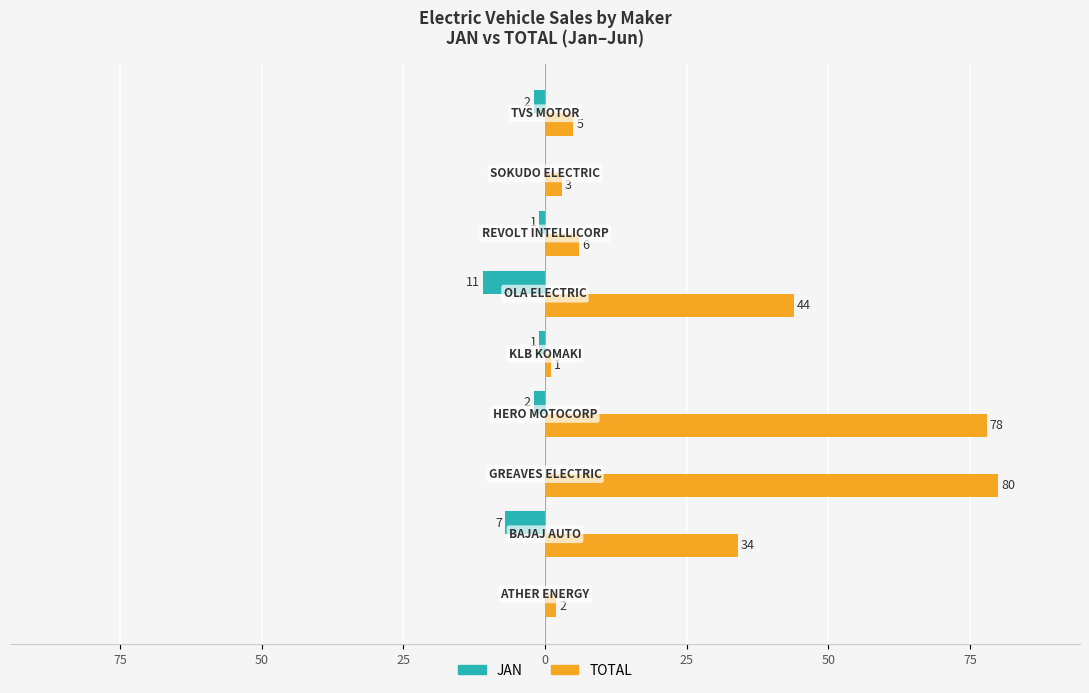

What are all the series names shown in the legend?

JAN, TOTAL